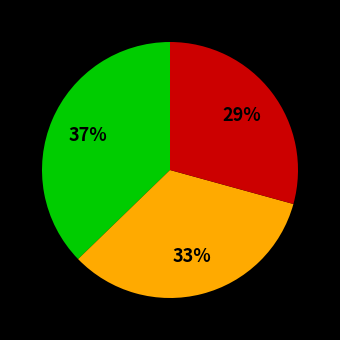

To the nearest percent, what is the average slice percentage?

33%